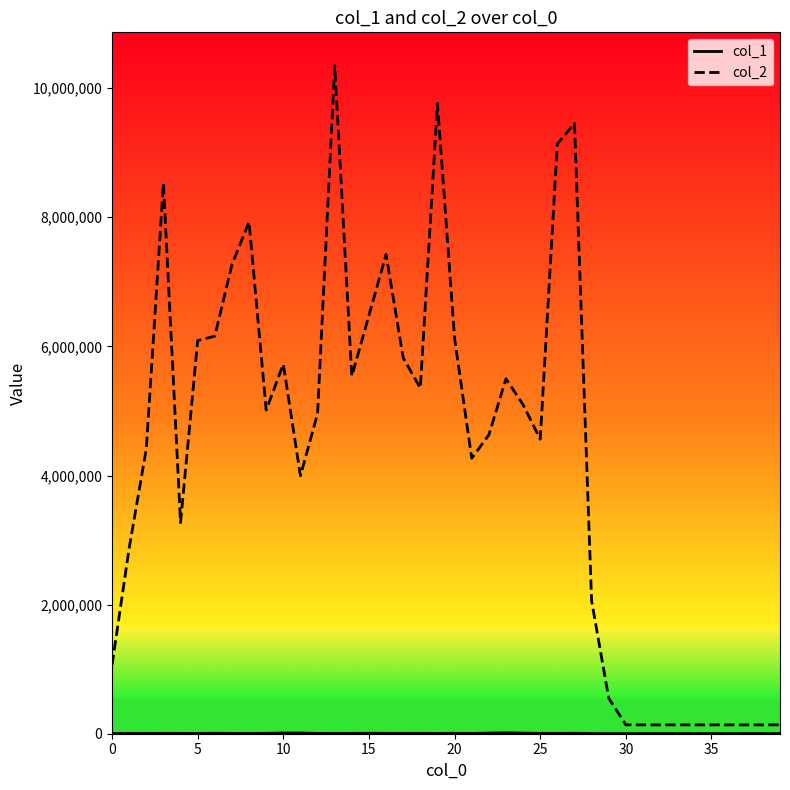

What is the maximum value shown in the chart?

10347840